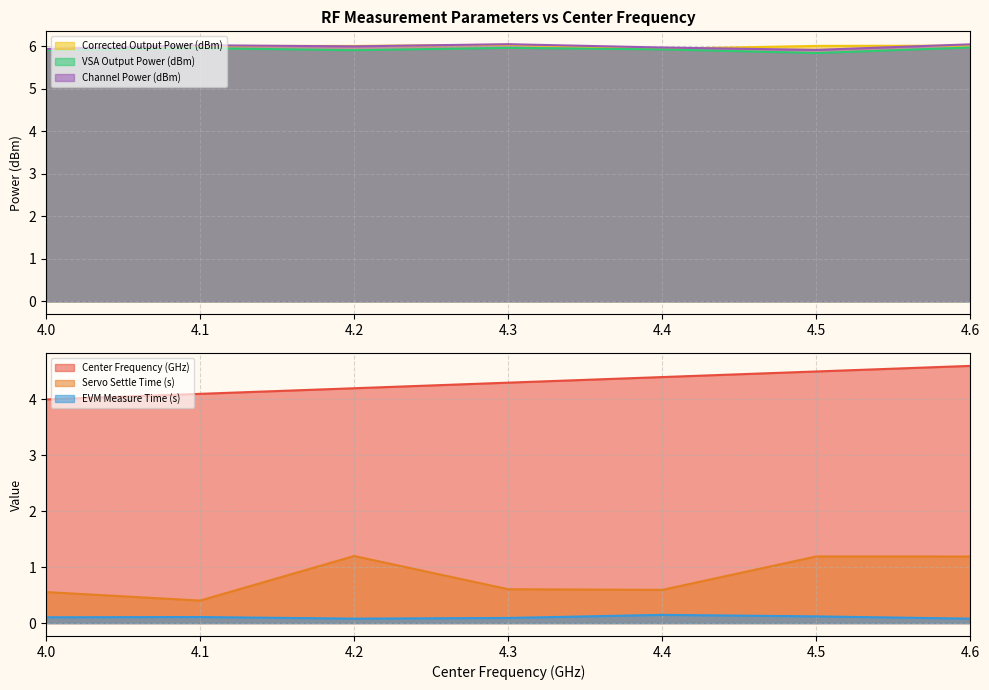

How many interior local valleys does the Servo Settle Time (s) series have?

2